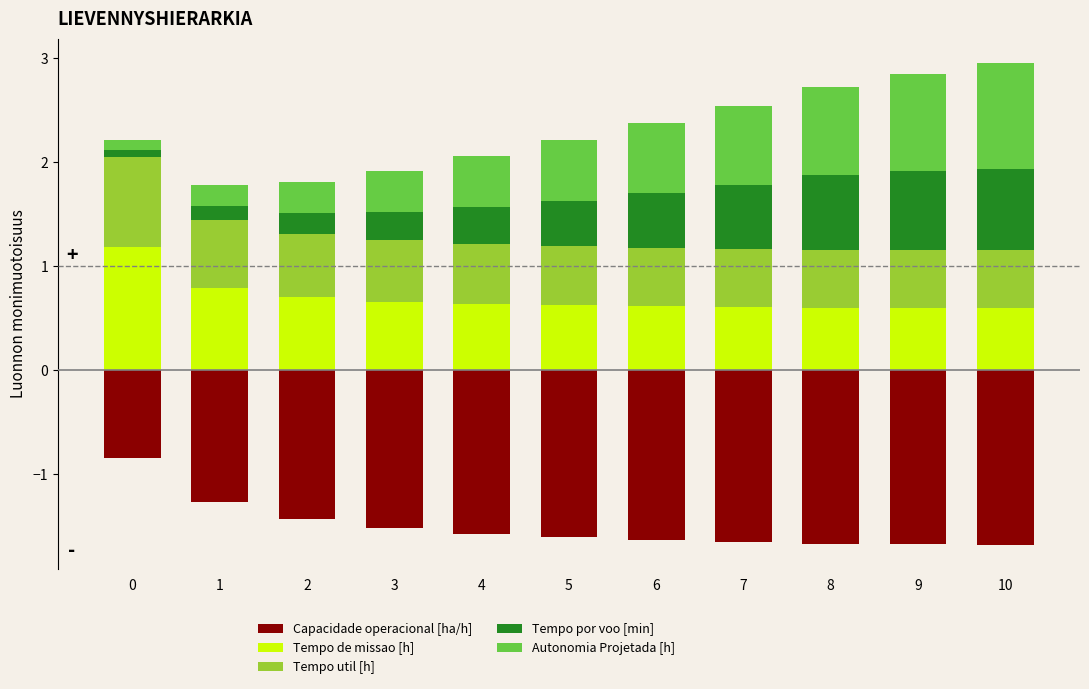

Reading left to right, extract all data points from this chart.

Capacidade operacional [ha/h]: -0.8	-1.3	-1.4	-1.5	-1.6	-1.6	-1.6	-1.7	-1.7	-1.7	-1.7
Tempo de missao [h]: 1.2	0.8	0.7	0.7	0.6	0.6	0.6	0.6	0.6	0.6	0.6
Tempo util [h]: 0.9	0.7	0.6	0.6	0.6	0.6	0.6	0.6	0.6	0.6	0.6
Tempo por voo [min]: 0.1	0.1	0.2	0.3	0.4	0.4	0.5	0.6	0.7	0.8	0.8
Autonomia Projetada [h]: 0.1	0.2	0.3	0.4	0.5	0.6	0.7	0.8	0.9	0.9	1.0